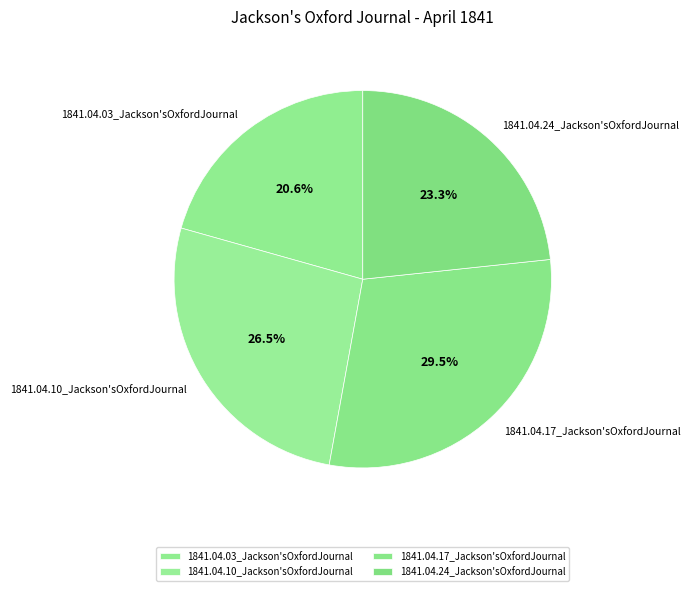

To the nearest percent, what percentage of the pie is 1841.04.03_Jackson'sOxfordJournal?

21%